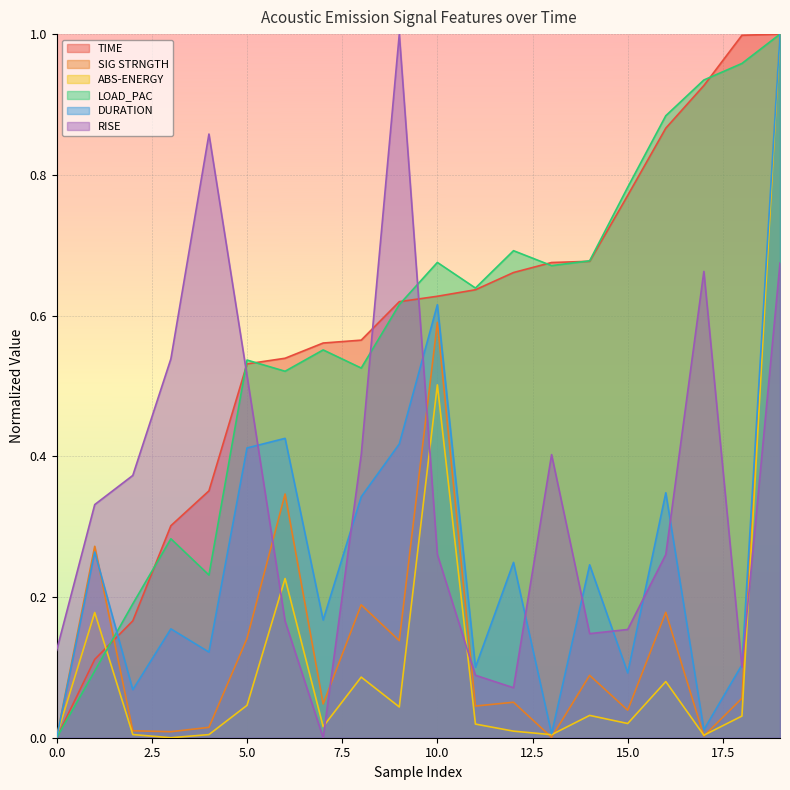

Reading right to left, list all the values displayed in this chart.

TIME: 19=1.0	18=1.0	17=0.9	16=0.9	15=0.8	14=0.7	13=0.7	12=0.7	11=0.6	10=0.6	9=0.6	8=0.6	7=0.6	6=0.5	5=0.5	4=0.4	3=0.3	2=0.2	1=0.1	0=0.0
SIG STRNGTH: 19=1.0	18=0.1	17=0.0	16=0.2	15=0.0	14=0.1	13=0.0	12=0.1	11=0.0	10=0.6	9=0.1	8=0.2	7=0.0	6=0.3	5=0.1	4=0.0	3=0.0	2=0.0	1=0.3	0=0.0
ABS-ENERGY: 19=1.0	18=0.0	17=0.0	16=0.1	15=0.0	14=0.0	13=0.0	12=0.0	11=0.0	10=0.5	9=0.0	8=0.1	7=0.0	6=0.2	5=0.0	4=0.0	3=0.0	2=0.0	1=0.2	0=0.0
LOAD_PAC: 19=1.0	18=1.0	17=0.9	16=0.9	15=0.8	14=0.7	13=0.7	12=0.7	11=0.6	10=0.7	9=0.6	8=0.5	7=0.6	6=0.5	5=0.5	4=0.2	3=0.3	2=0.2	1=0.1	0=0.0
DURATION: 19=1.0	18=0.1	17=0.0	16=0.3	15=0.1	14=0.2	13=0.0	12=0.2	11=0.1	10=0.6	9=0.4	8=0.3	7=0.2	6=0.4	5=0.4	4=0.1	3=0.2	2=0.1	1=0.3	0=0.0
RISE: 19=0.7	18=0.1	17=0.7	16=0.3	15=0.2	14=0.1	13=0.4	12=0.1	11=0.1	10=0.3	9=1.0	8=0.4	7=0.0	6=0.2	5=0.5	4=0.9	3=0.5	2=0.4	1=0.3	0=0.1